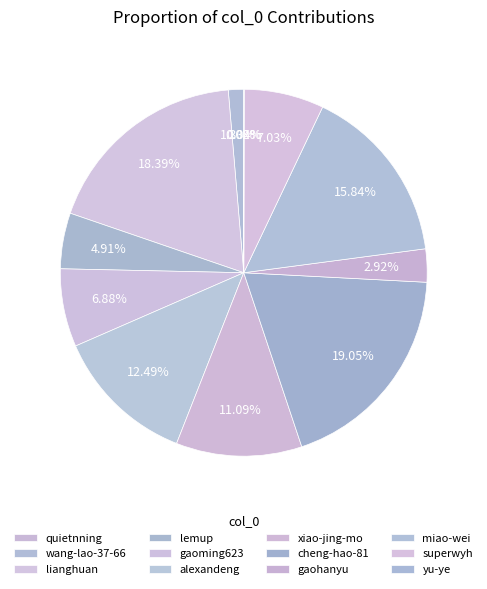

What percentage is the lianghuan slice, to the nearest percent?

18%